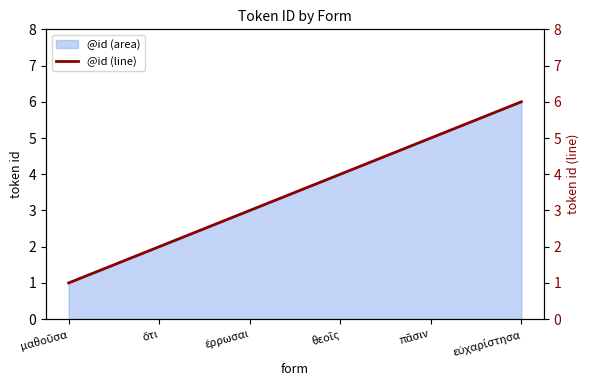

Does the chart display data point markers on the line(s)?

No